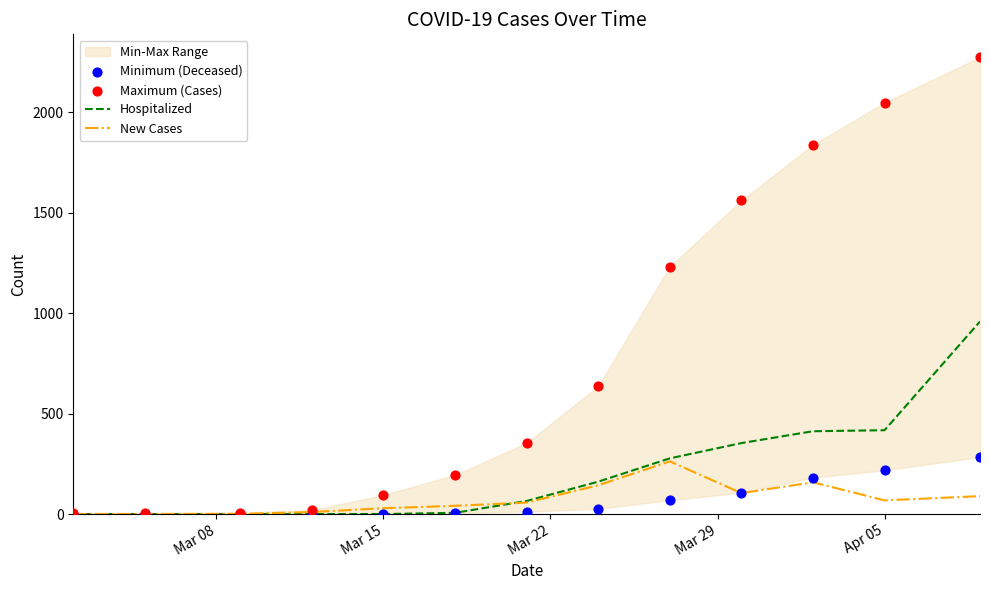

At how many categories does at least one series exceed 967?

5